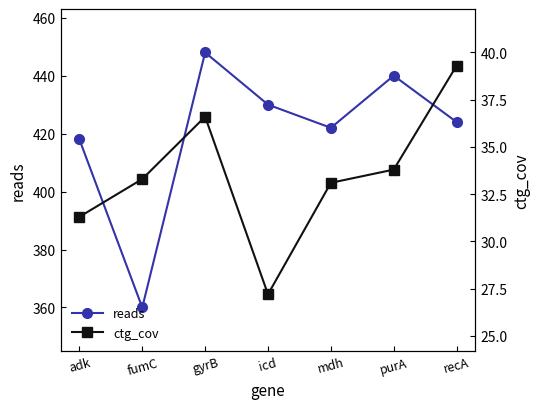

Does the chart have visible grid lines?

No